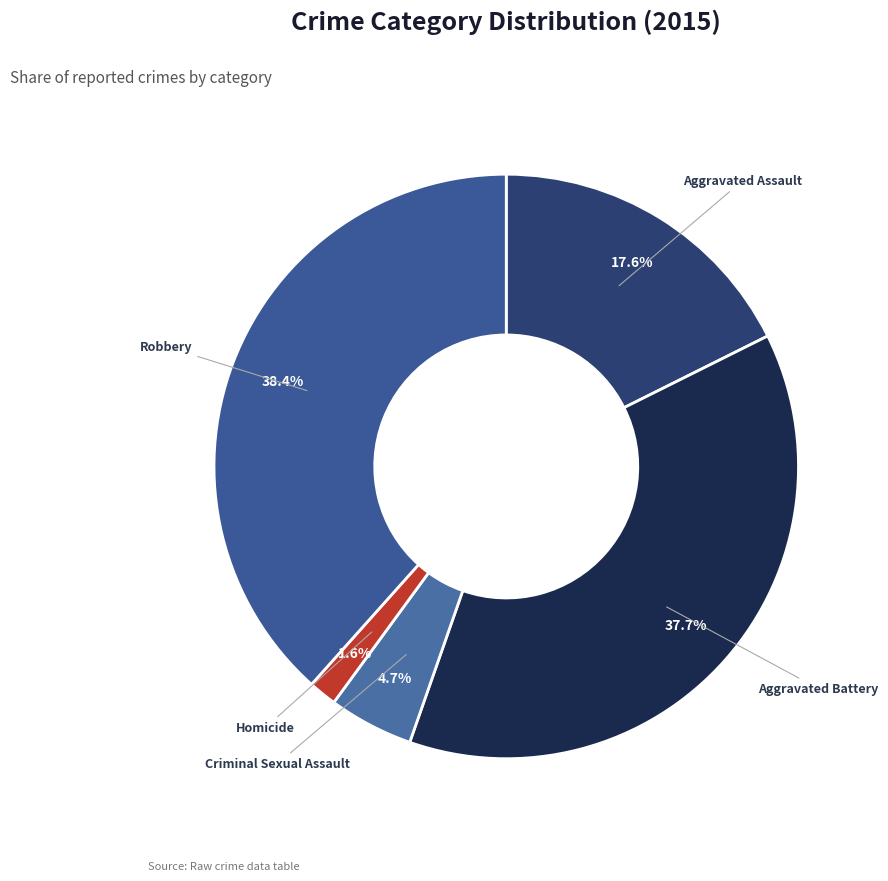

The Aggravated Battery slice represents 38% of the pie. True or false?

True